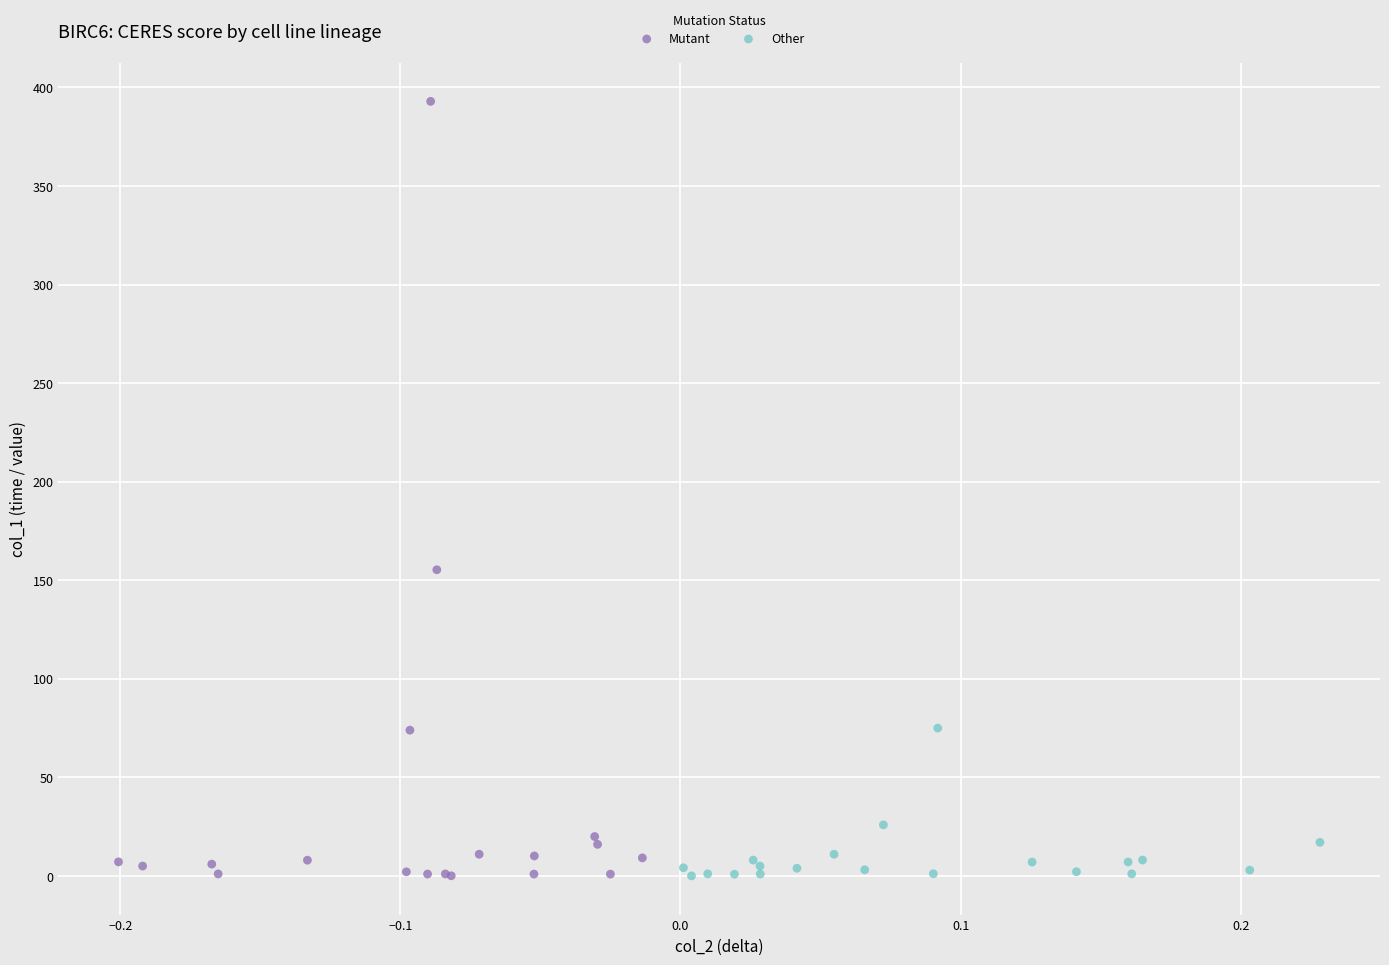

Which series has the widest spread of Y values?

Mutant